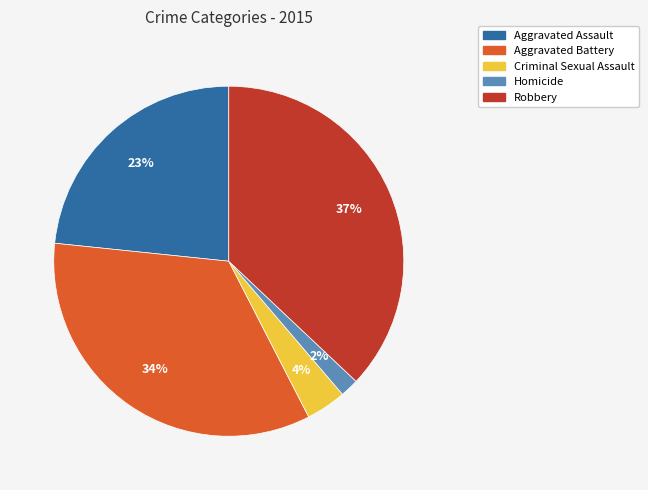

What percentage is the Criminal Sexual Assault slice, to the nearest percent?

4%